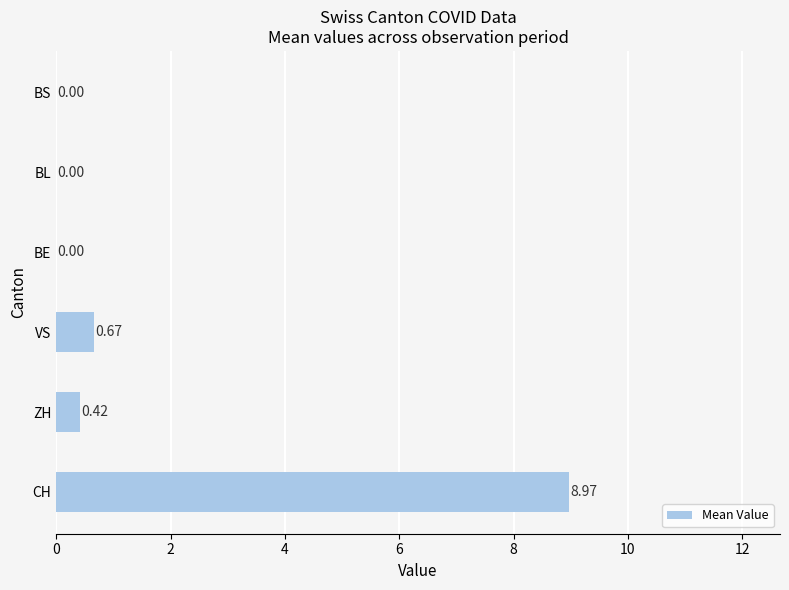

Where is the data nearest to the value 4?

VS